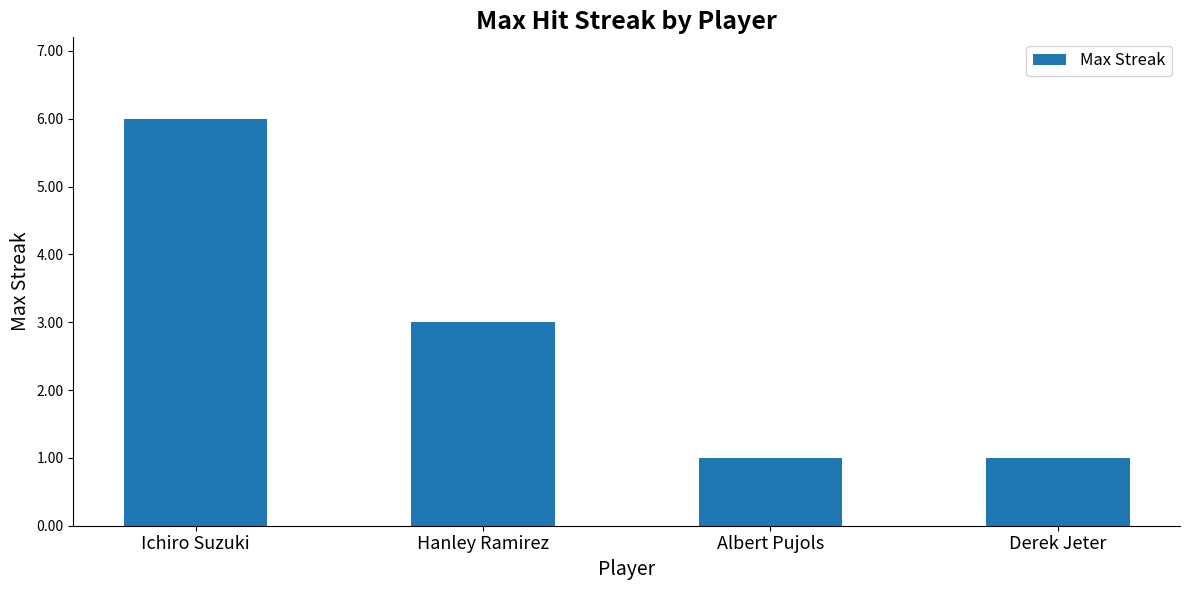

At which category does the chart reach its peak across all series?

Ichiro Suzuki